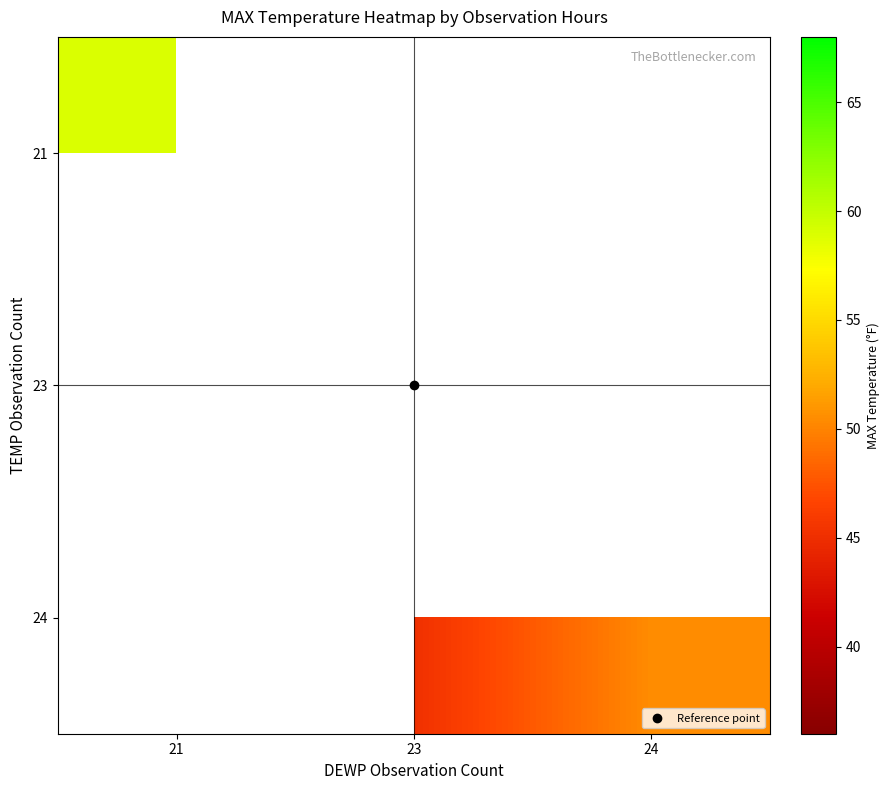

What is the maximum value shown in the chart?

58.9